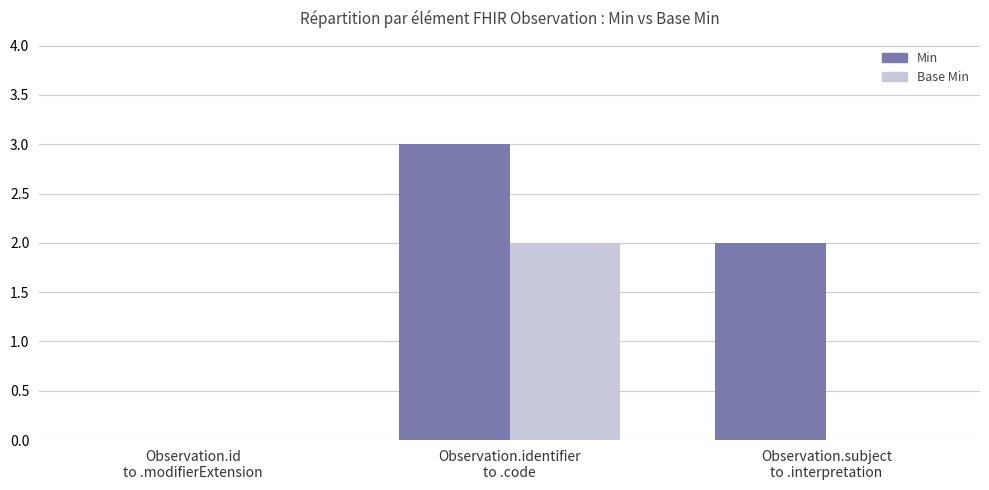

What is the maximum value shown in the chart?

3